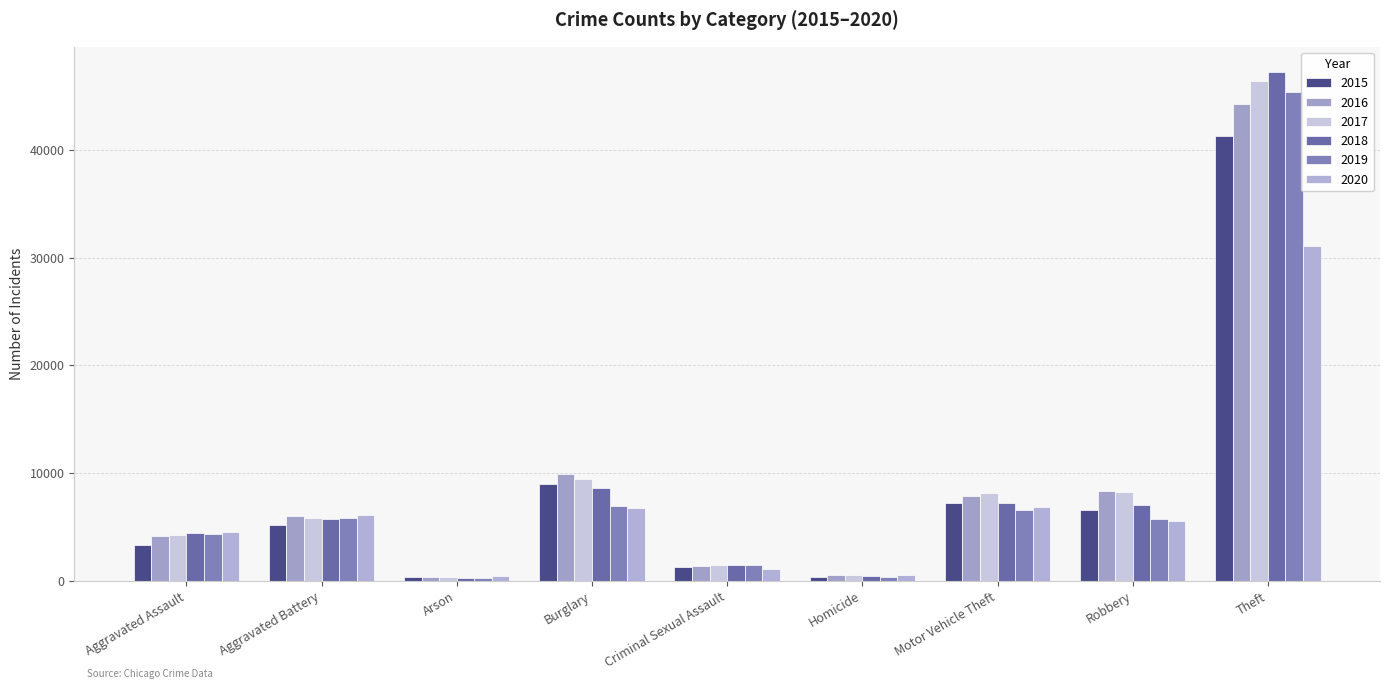

What is the highest value of the 2017 series?

46368